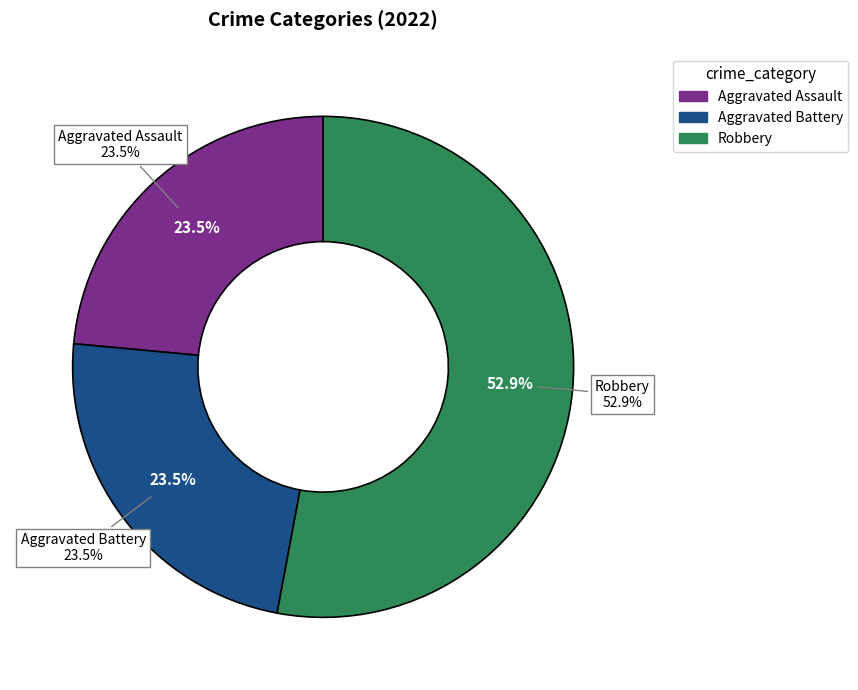

True or false: Criminal Sexual Assault accounts for 0% of the total.

True